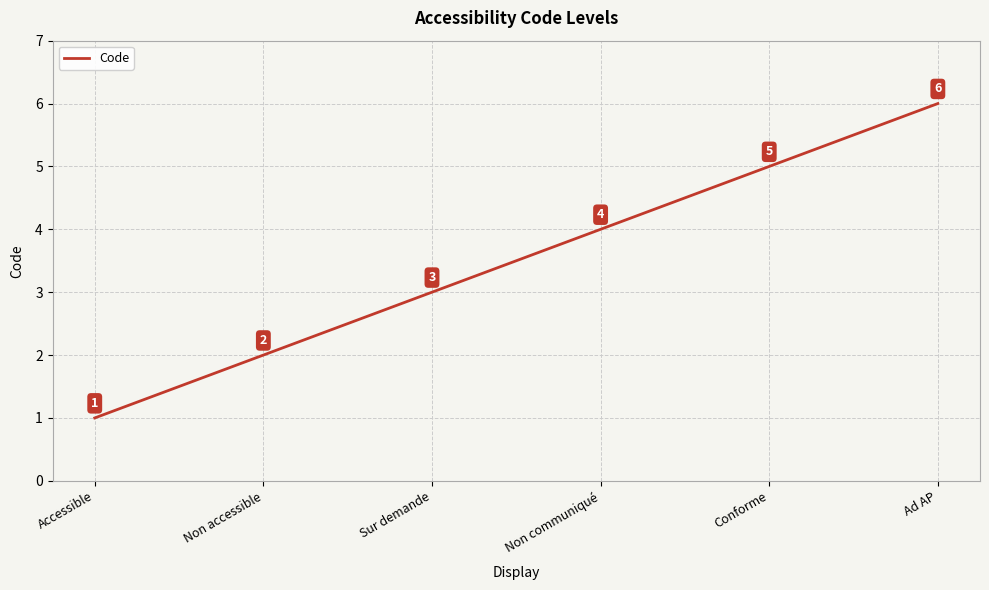

What is the maximum value shown in the chart?

6